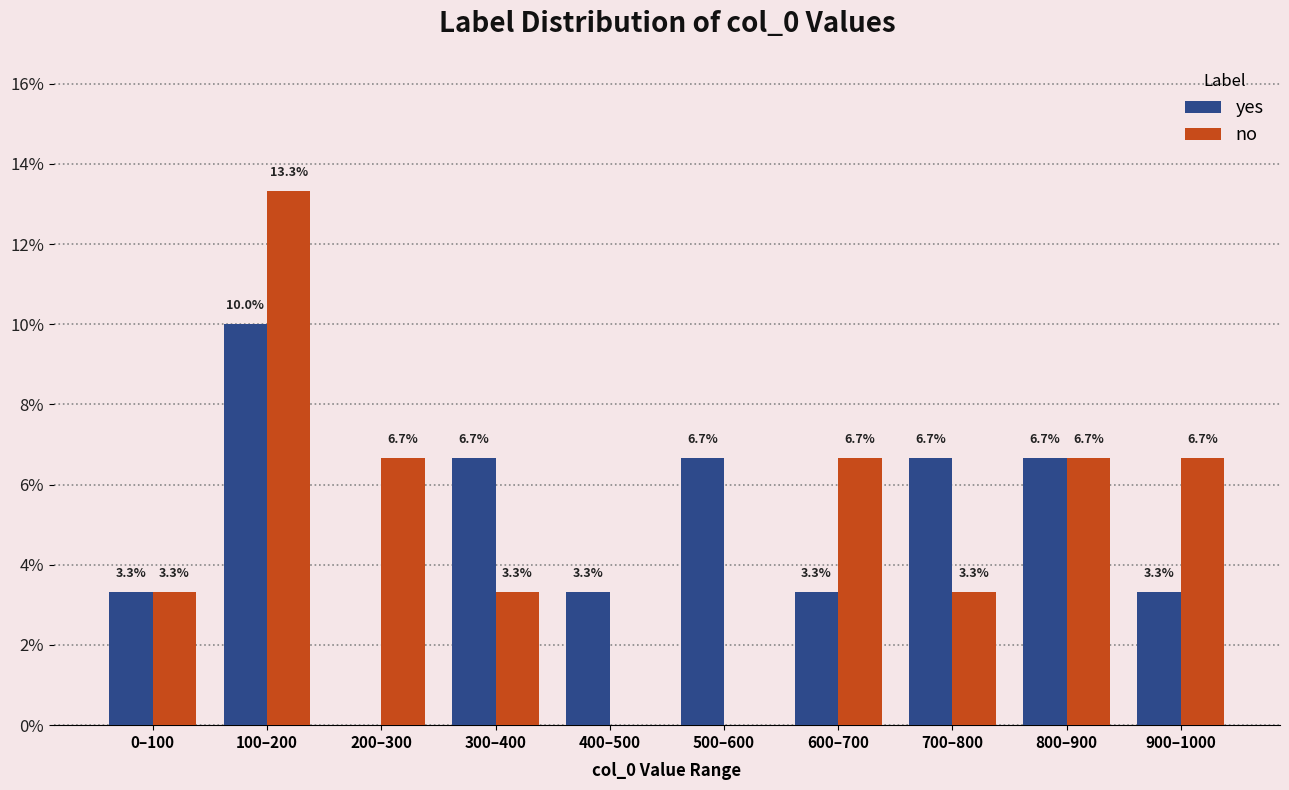

Which category has the highest value across all series?

100–200